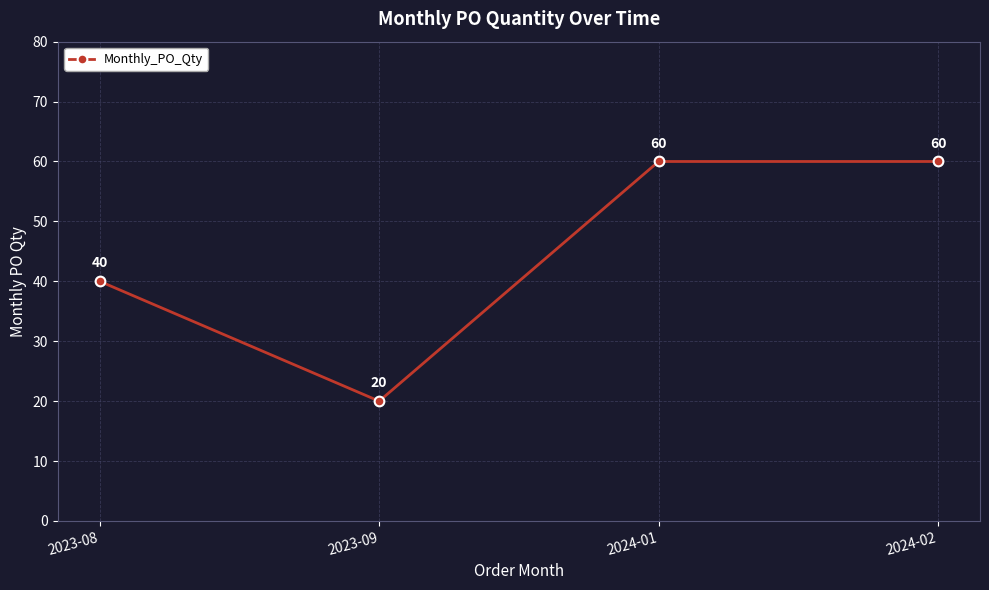

Where is the data nearest to the value 40?

2023-08